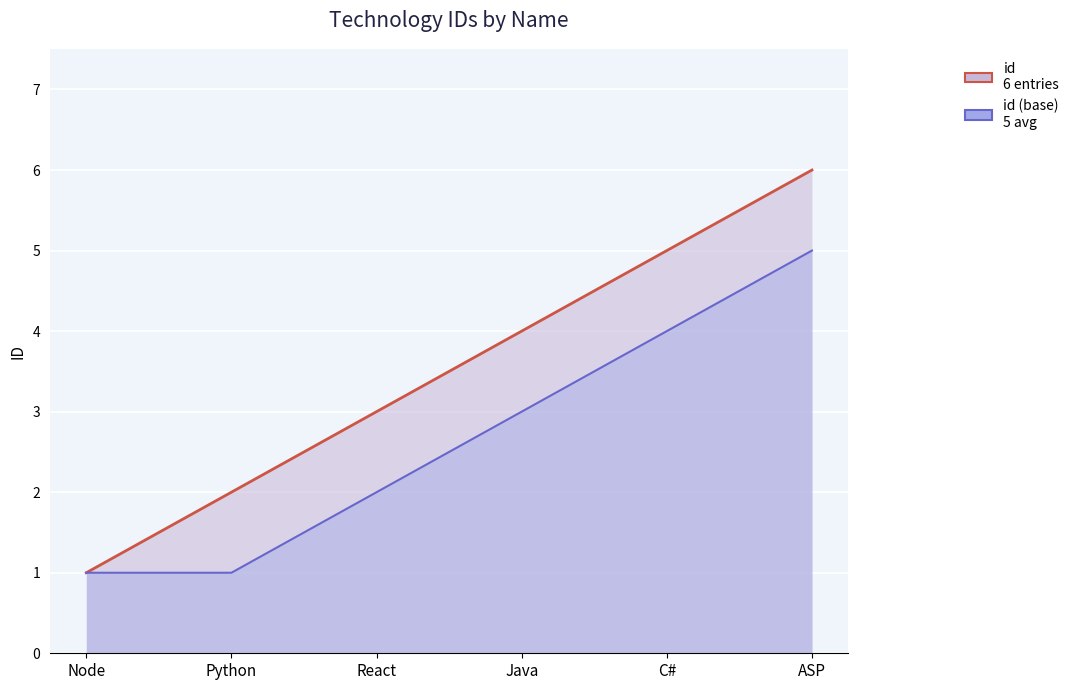

How many data points does each series have?

6